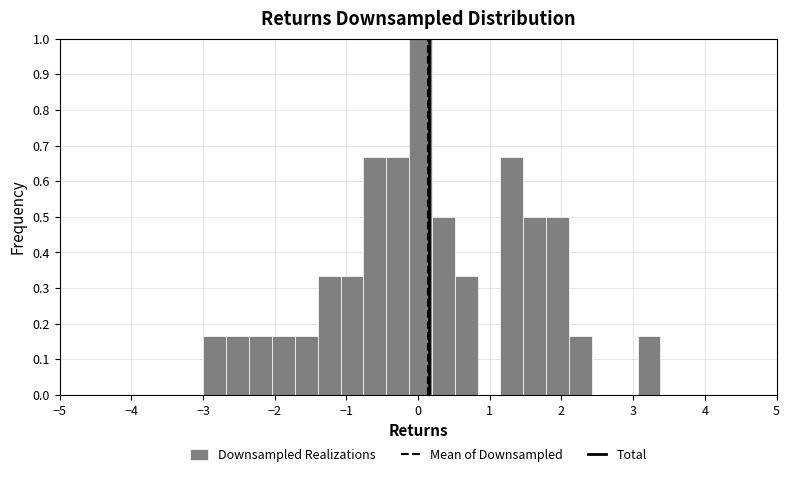

Read against the x-axis, roughly where is the centre of the tallest bar?

0.0